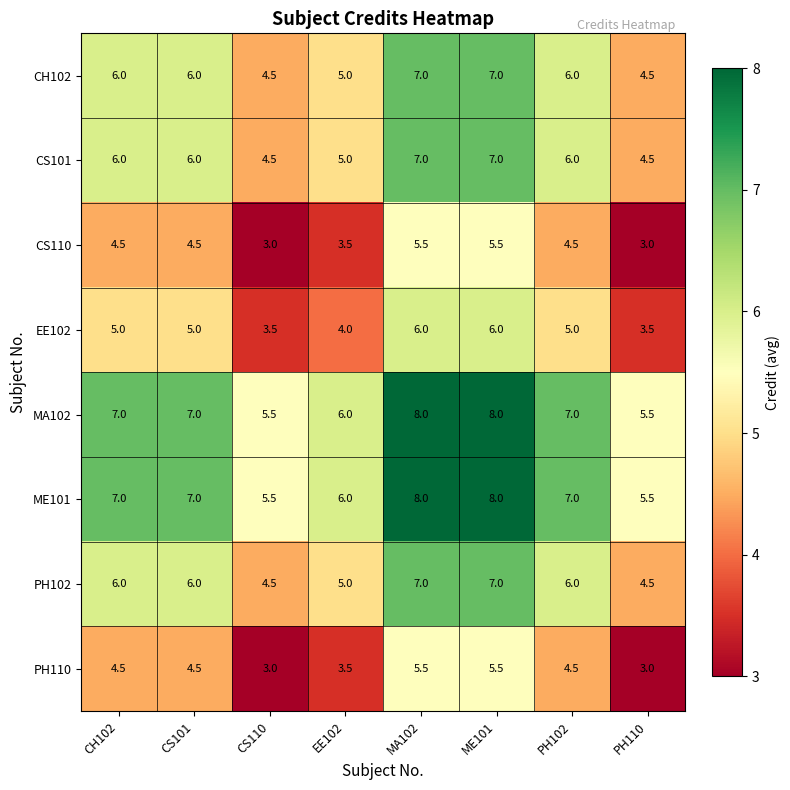

What is the minimum value shown in the chart?

3.0